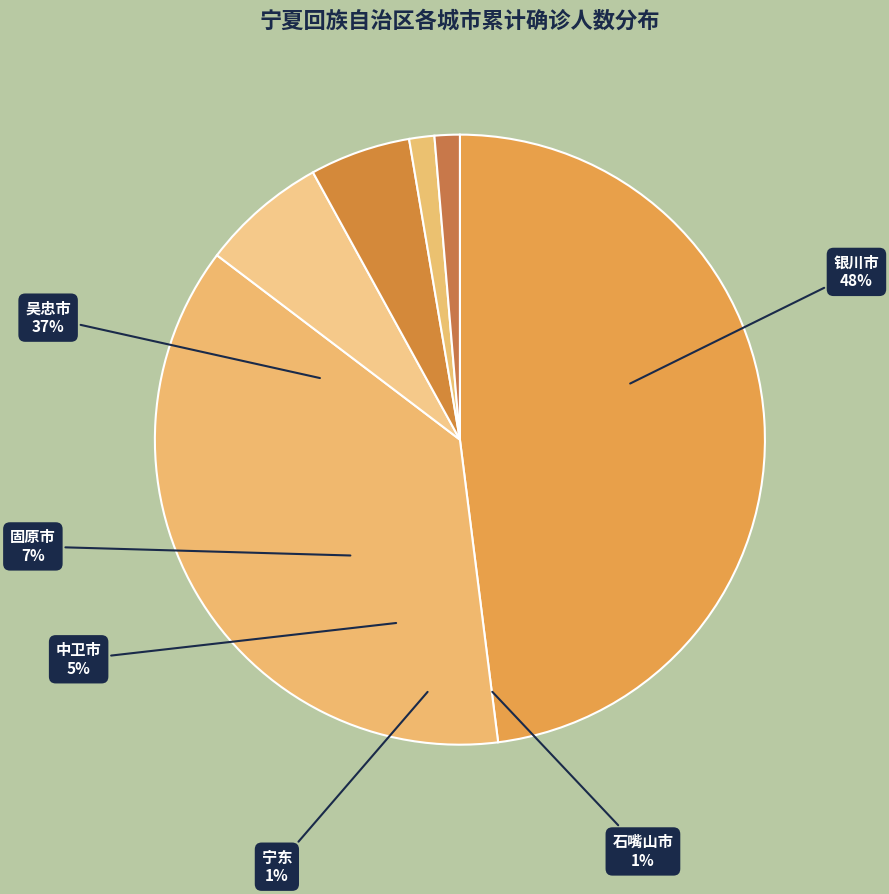

The 中卫市 slice represents 5% of the pie. True or false?

True